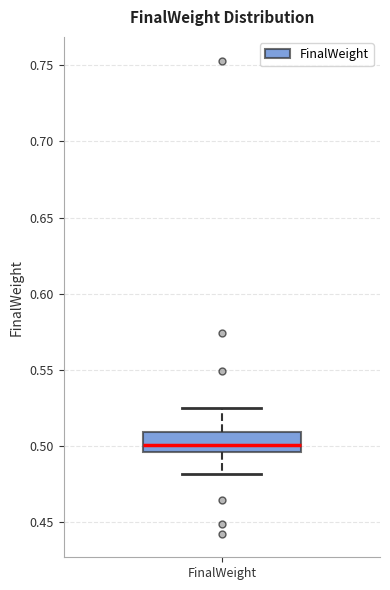

Transcribe this box plot: give where the median line is, the range the box spans, and where the two whiskers end, as read against the y-axis. The values are not printed on the chart, so give them approximately, as read against the axis.

median 0.500, box 0.495 to 0.510, whiskers 0.480 to 0.525